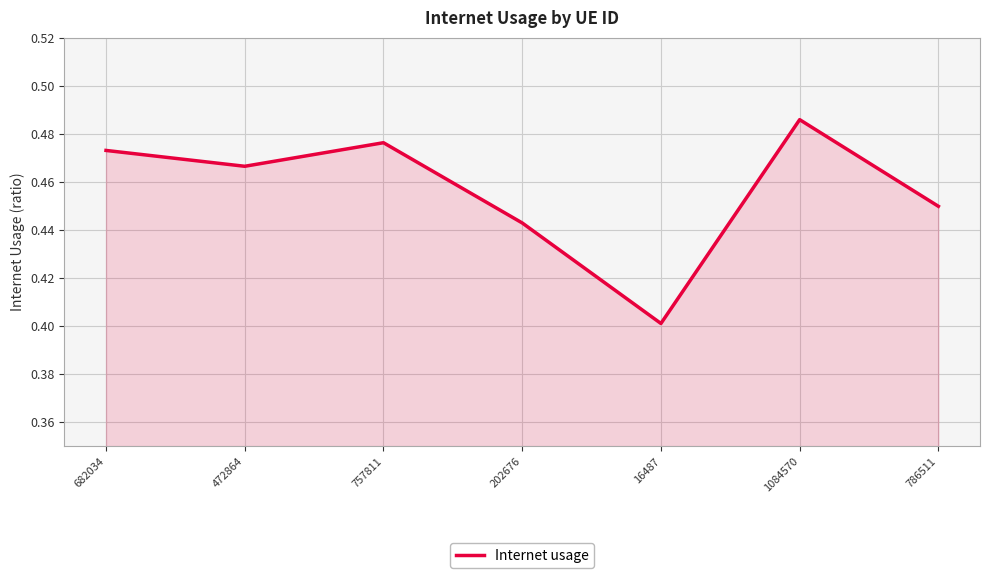

At which label is the value closest to 0?

16487